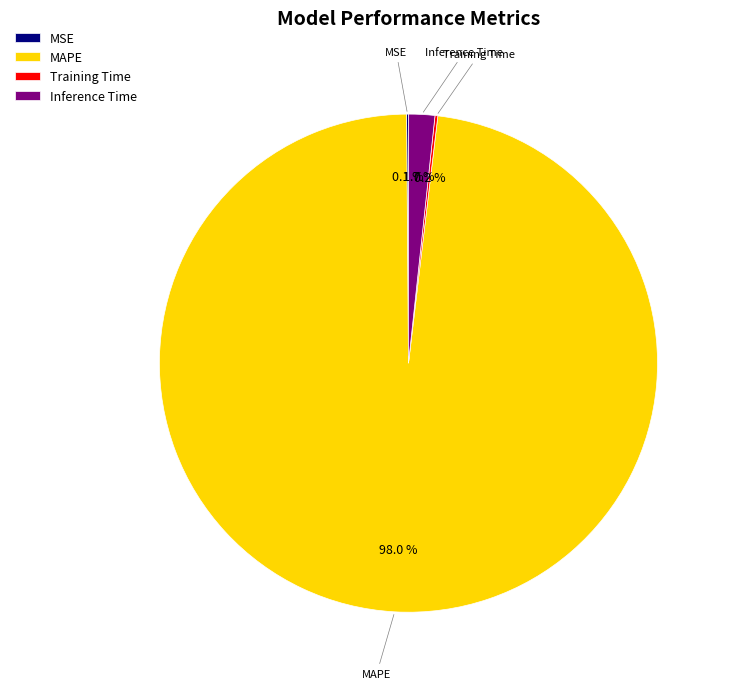

Is there a majority slice in this chart?

Yes